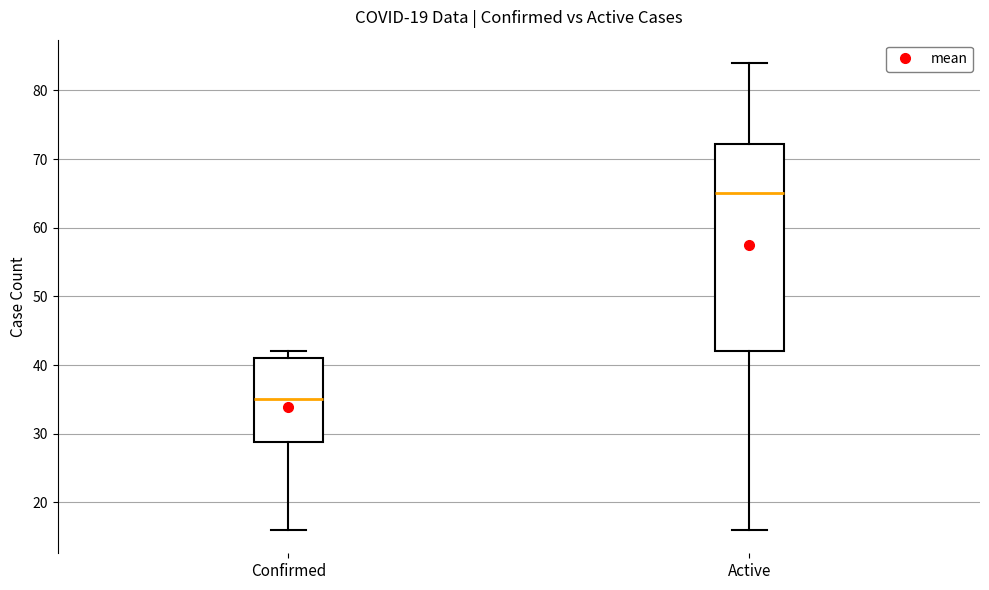

Reading left to right, transcribe this box plot: for each box, give where its median line is, the range the box spans, and where its two whiskers end, as read against the y-axis. The values are not printed on the chart, so give them approximately, as read against the axis.

Confirmed: median 35, box 29 to 41, whiskers 16 to 42
Active: median 65, box 42 to 72, whiskers 16 to 84